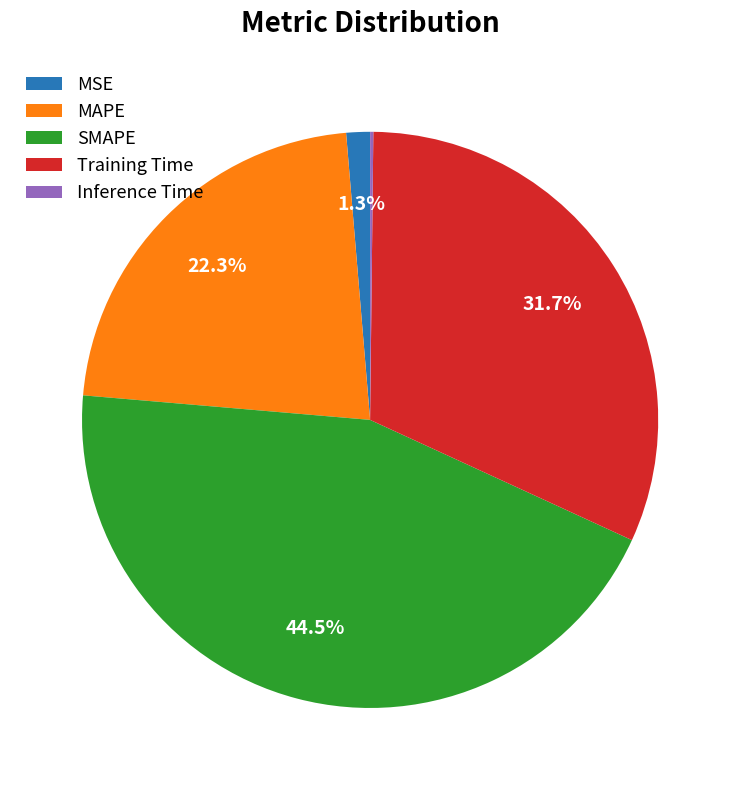

Which slice is the largest?

SMAPE